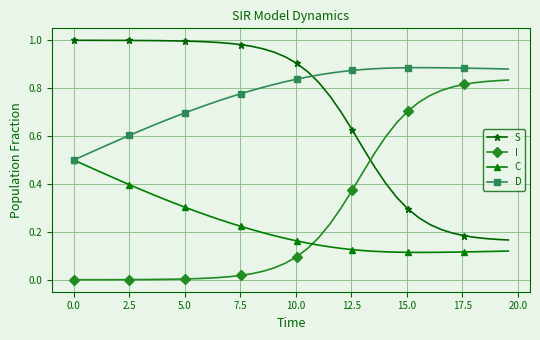

What are all the series names shown in the legend?

S, I, C, D